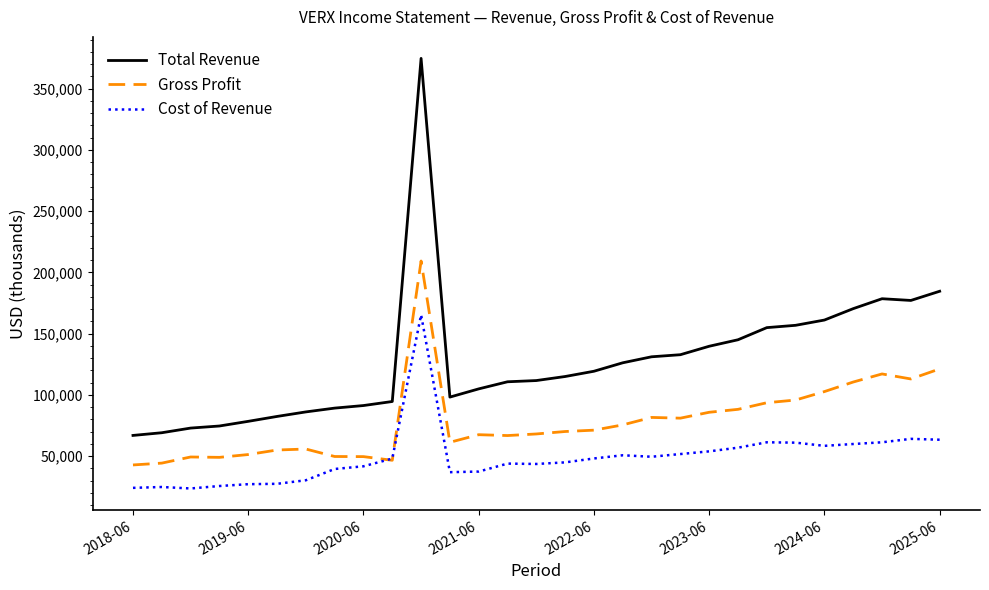

What is the sum of all Total Revenue values?

3698200